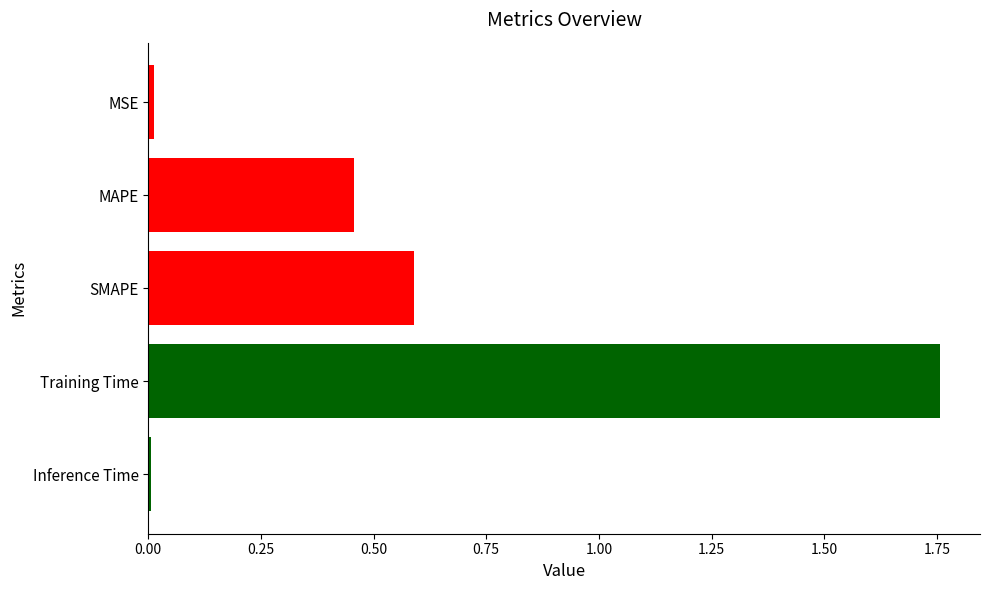

The chart shows a value of 0.9 at SMAPE. True or false?

False